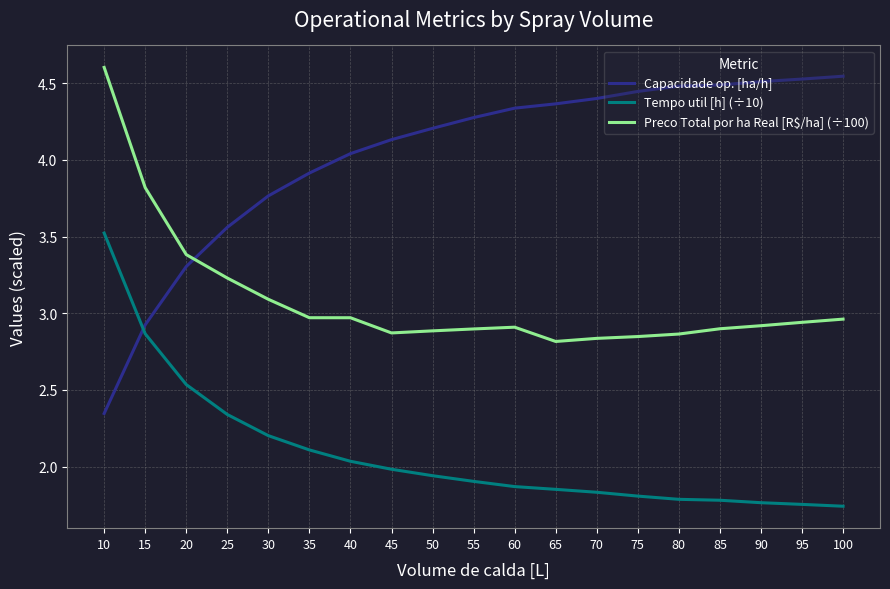

Is the value of Capacidade op. [ha/h] at 40 greater than the value of Tempo util [h] (÷10) at 95?

Yes